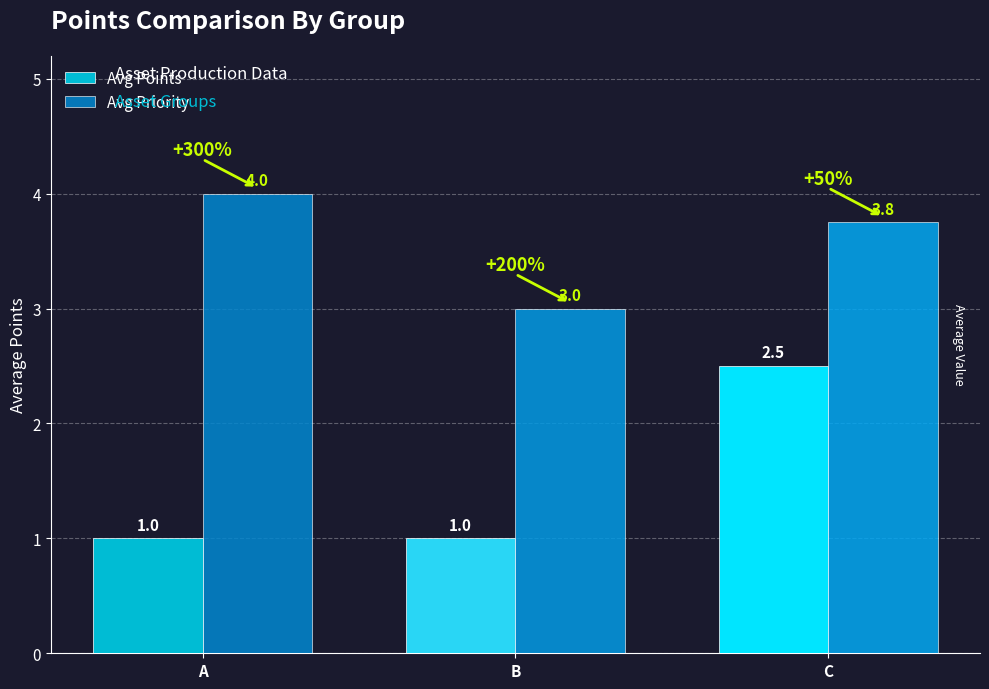

Does the chart contain any negative values?

No